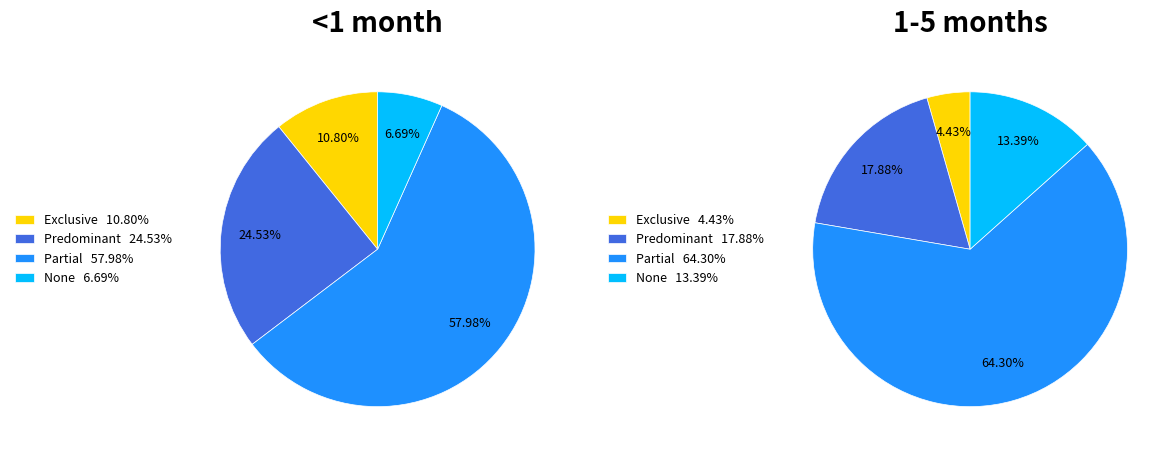

How many slices are in this pie chart?

4